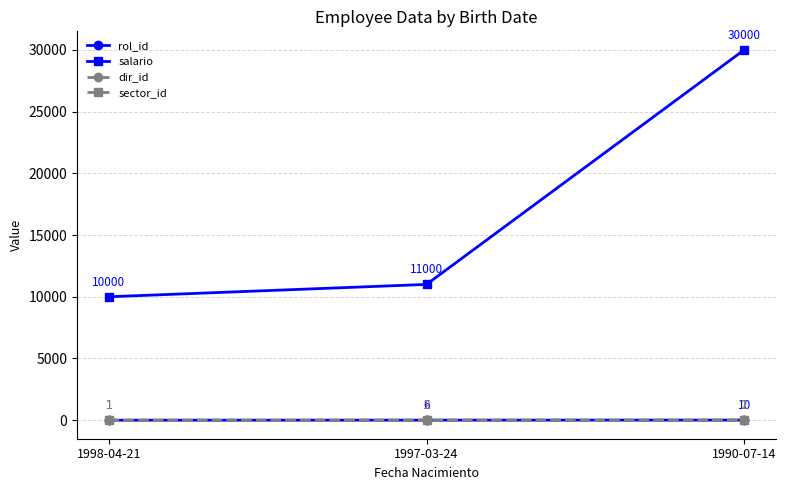

What is the difference between the highest and lowest values at 1998-04-21?

9999